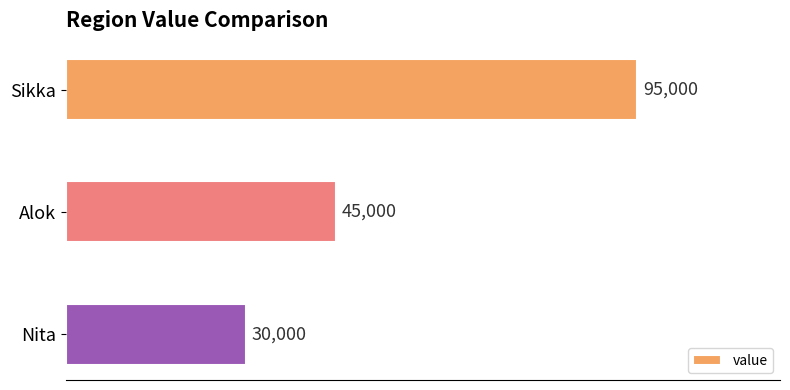

Reading top to bottom, list all the values displayed in this chart.

Sikka=95000	Alok=45000	Nita=30000